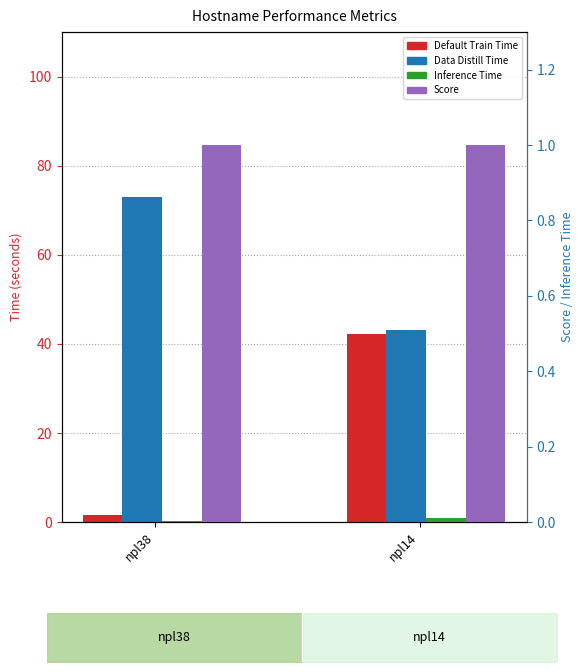

The Score series shows 1.0 at npl38. True or false?

True